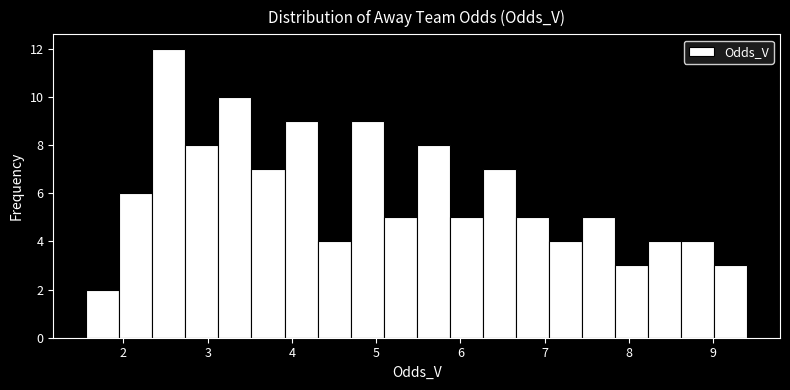

Read against the x-axis, roughly where is the centre of the tallest bar?

2.5